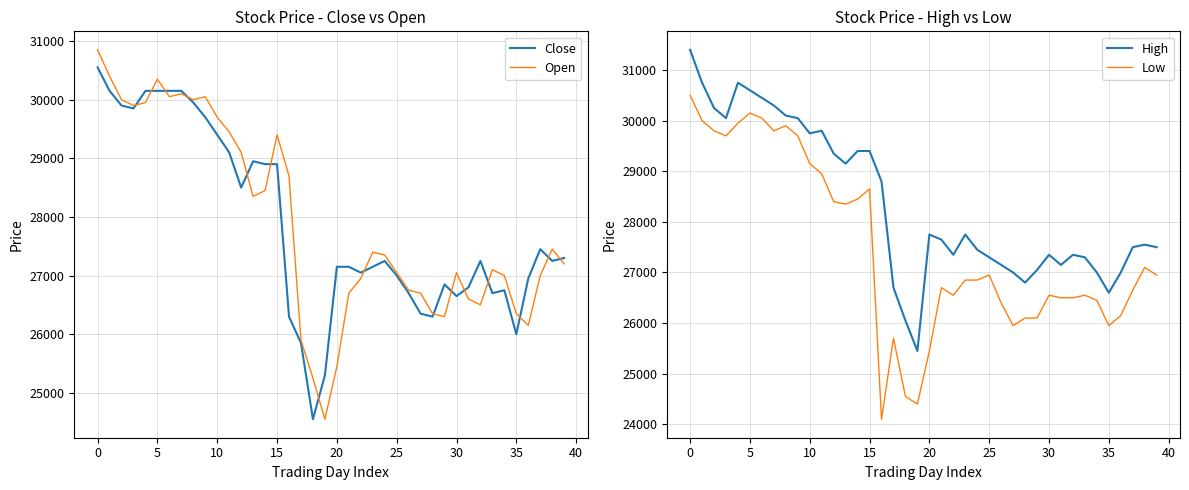

What is the maximum value shown in the chart?

31400